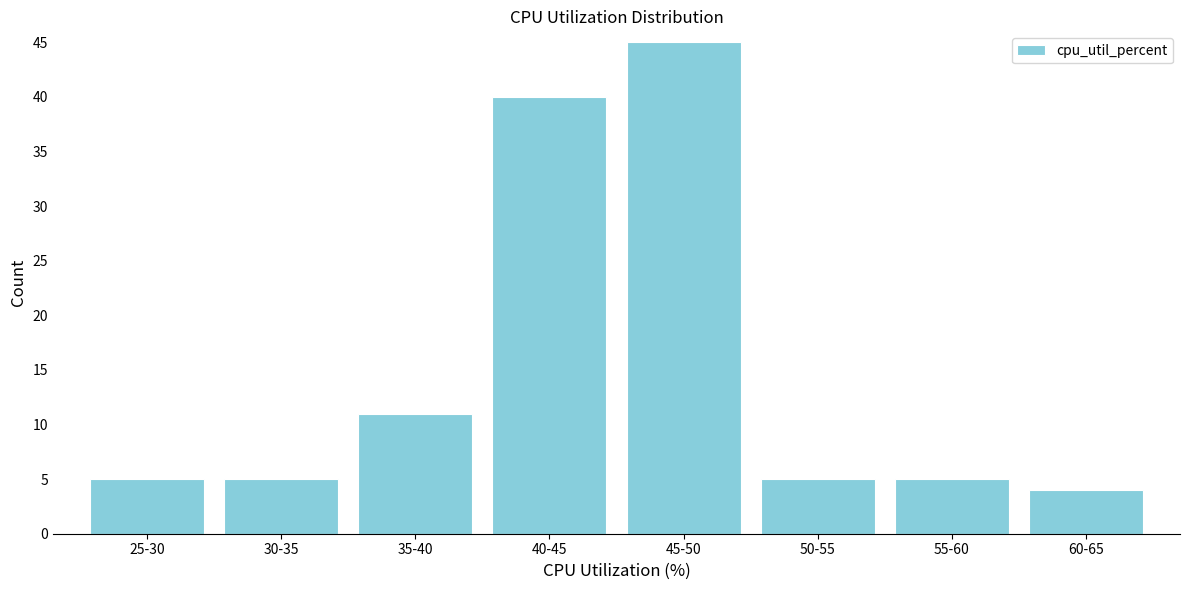

Reading left to right, list all the values displayed in this chart.

5	5	11	40	45	5	5	4